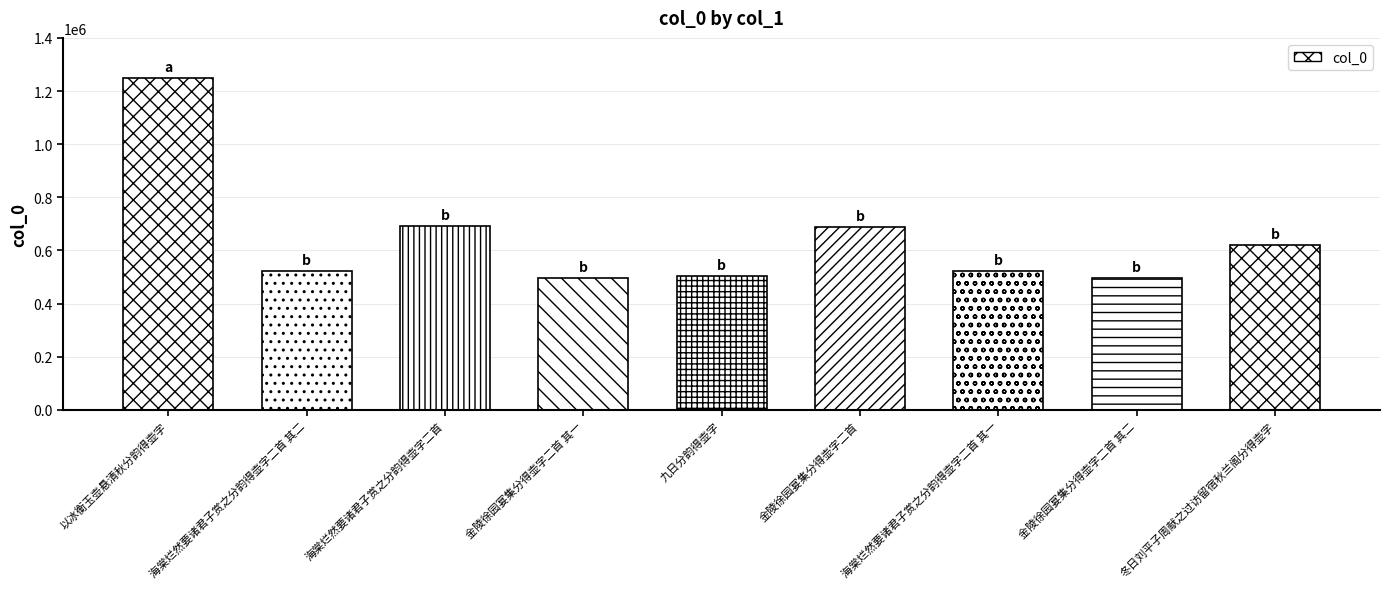

The chart shows a value of 999854 at 金陵徐园宴集分得壶字二首. True or false?

False